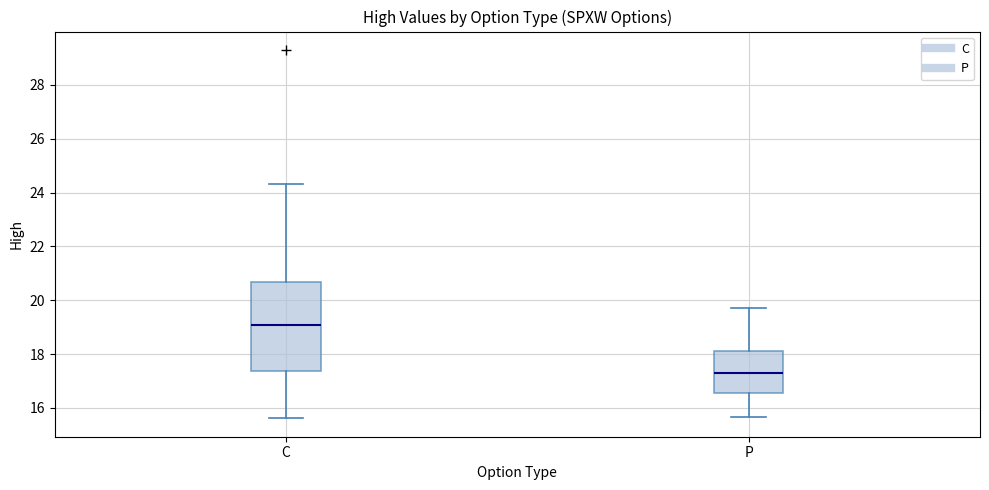

Where does the lower whisker of the box for P end on the y-axis? The values are not printed on the chart, so give them approximately, as read against the axis.

15.6